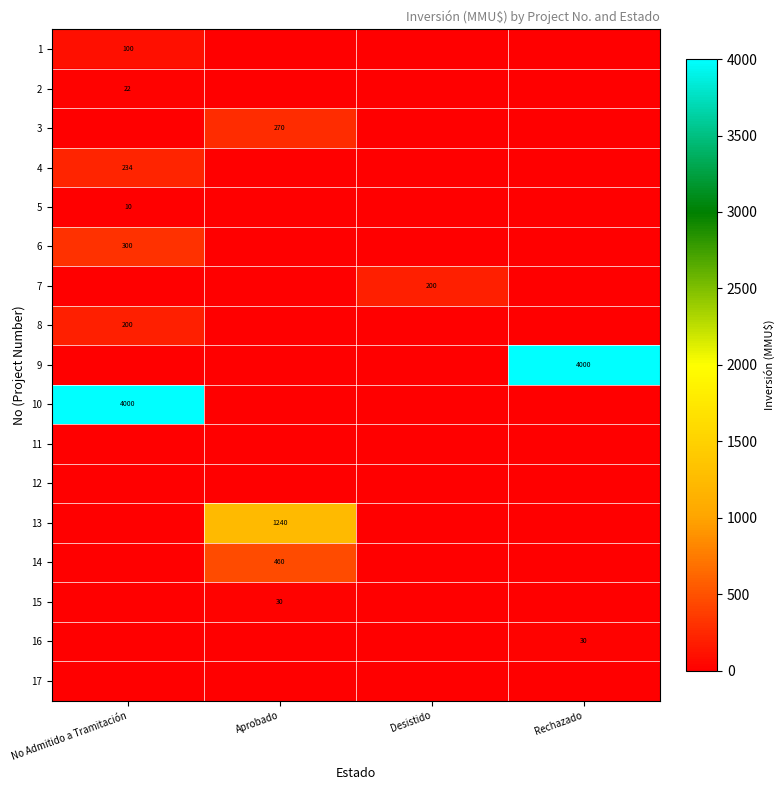

The value of 4 at No Admitido a Tramitación is 234. True or false?

True